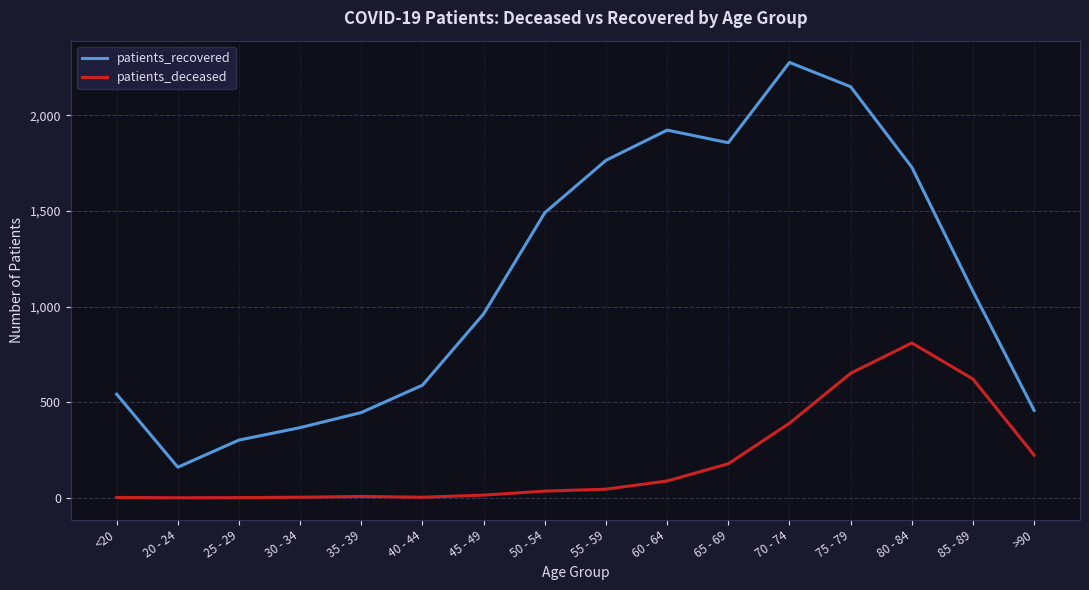

Rank the series by their maximum value, from lowest to highest.

patients_deceased, patients_recovered